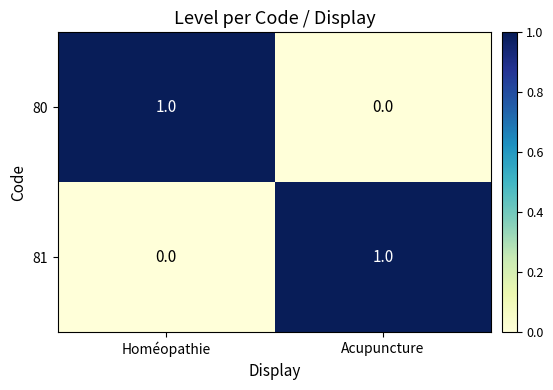

At Homéopathie, list the series in order from smallest to largest.

81, 80